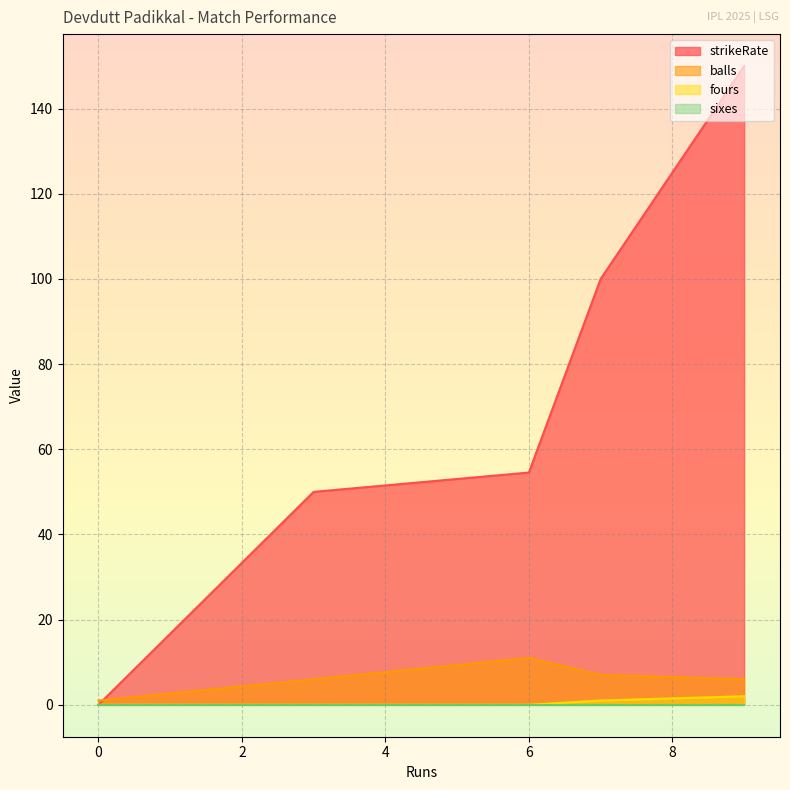

The value of strikeRate at May 17 is -97.1. True or false?

False